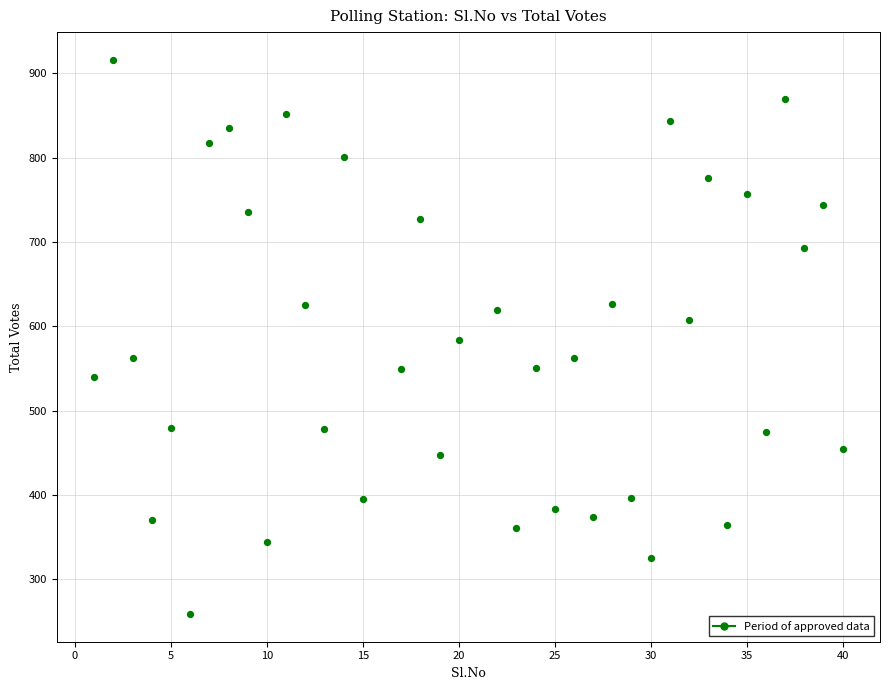

What is the range of X values (max minus min)?

39